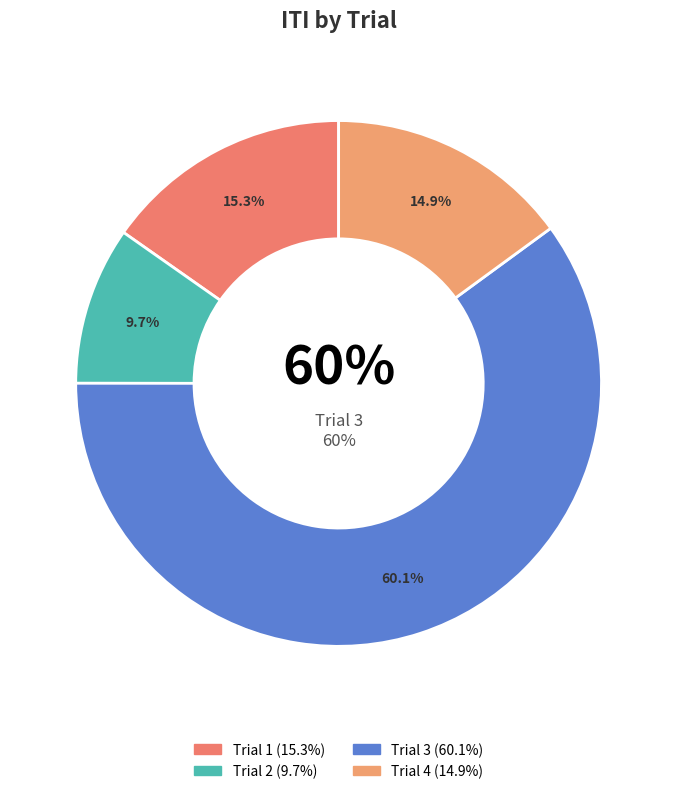

What percentage do Trial 1 and Trial 3 together represent?

75.3%